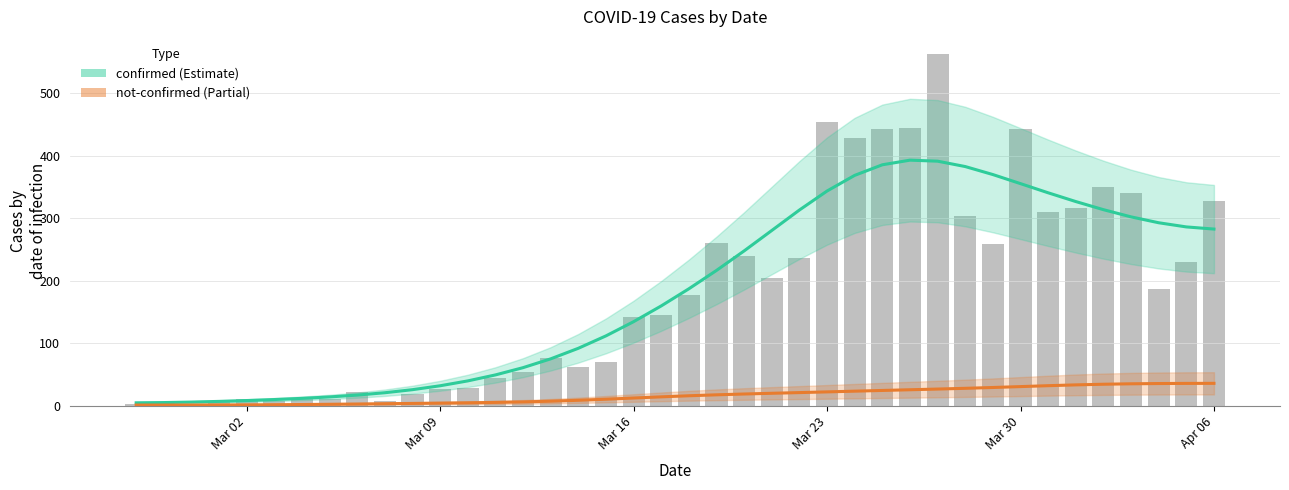

Reading left to right, extract all data points from this chart.

2	4	1	7	10	8	10	11	21	7	18	27	28	44	54	76	61	69	142	145	177	261	240	204	236	454	428	442	444	562	303	258	442	310	316	350	340	187	230	328